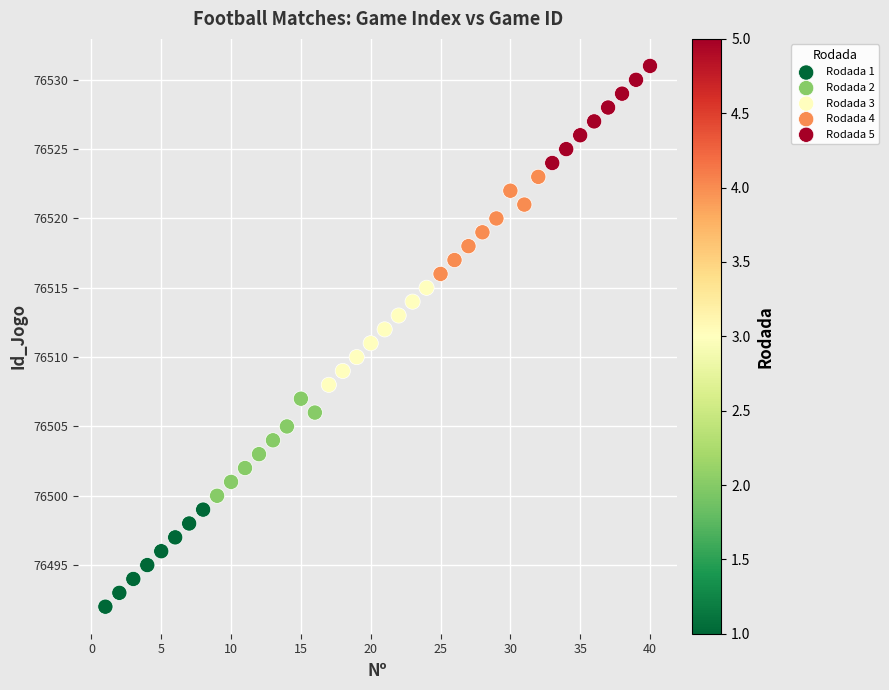

What are all the series names shown in the legend?

Rodada 1, Rodada 2, Rodada 3, Rodada 4, Rodada 5